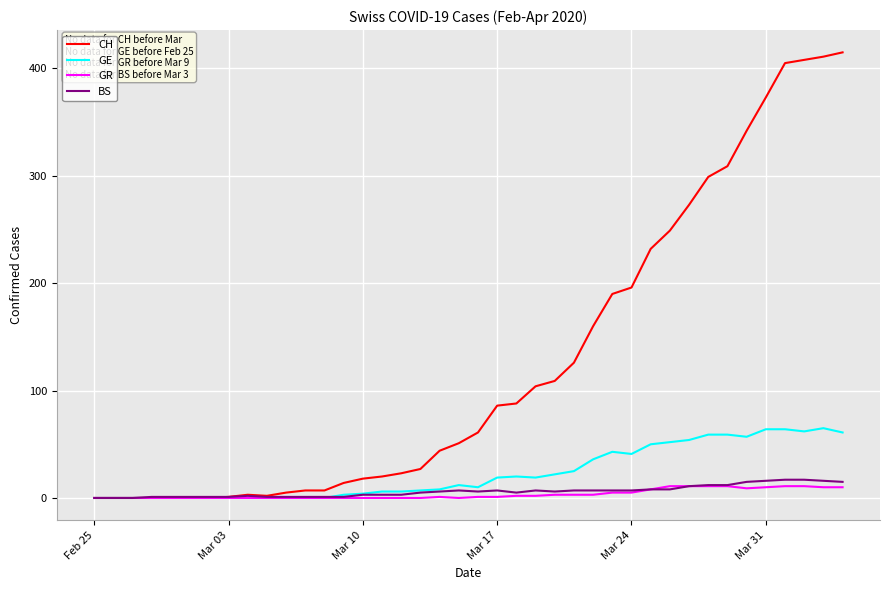

What is the maximum value for CH?

415